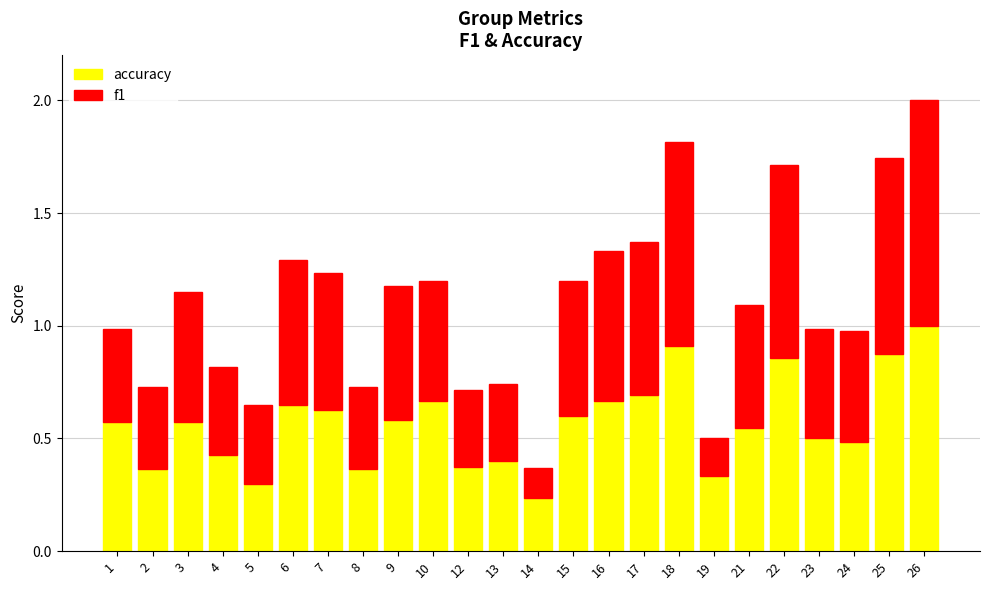

Are the bars grouped side by side (vs. stacked)?

No